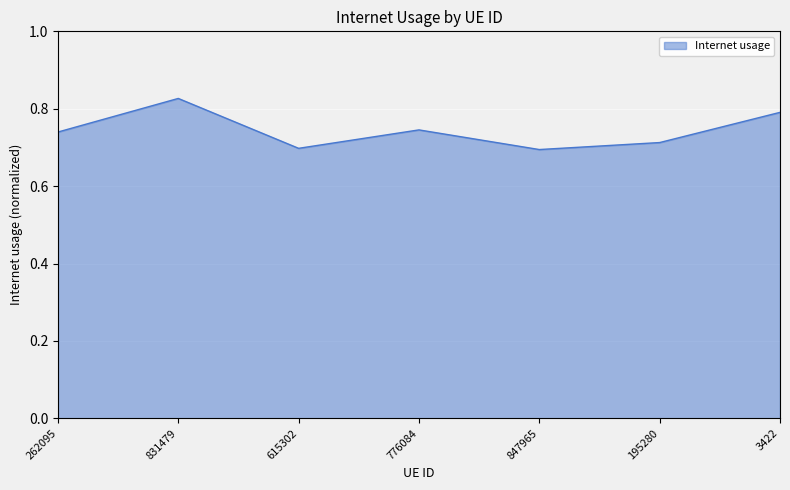

True or false: the data has more than 0 interior local peaks.

True